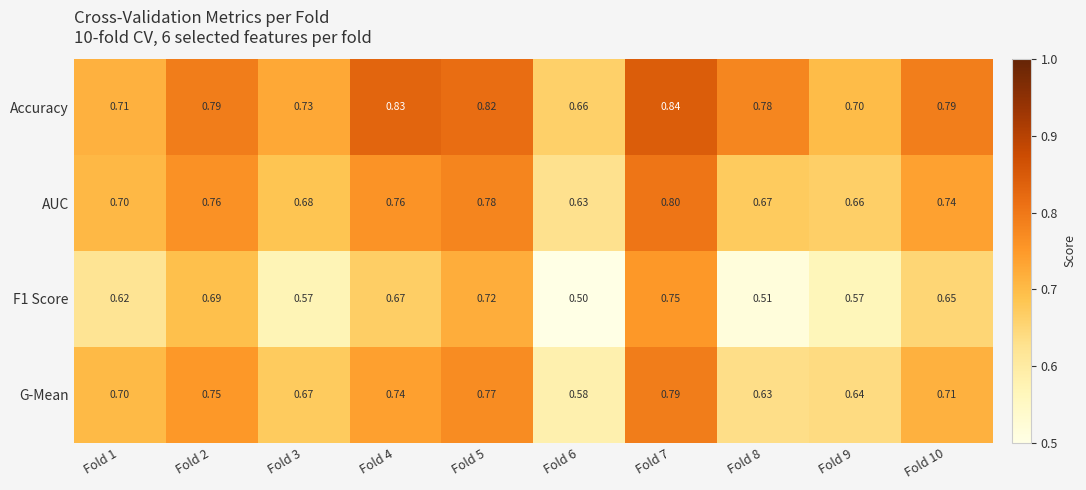

Which series changed the most between Fold 6 and Fold 8?

Accuracy